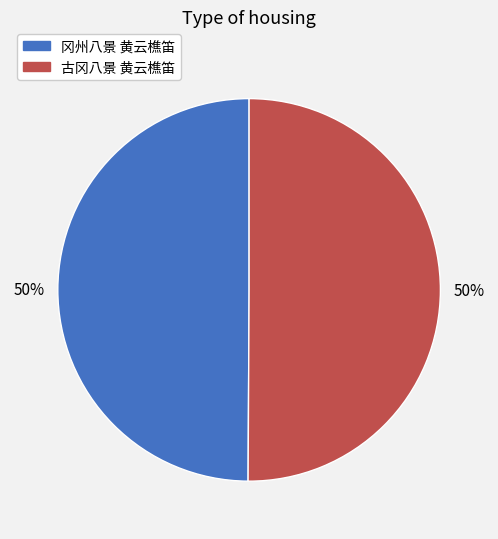

To the nearest percent, what portion does 冈州八景 黄云樵笛 represent?

50%